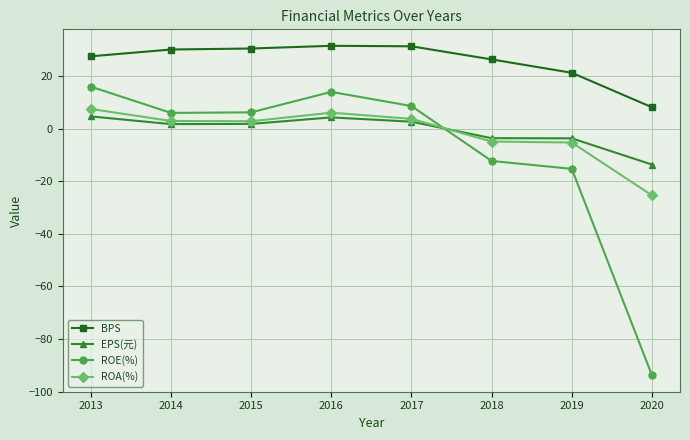

What is the difference between the second highest and second lowest values in the ROE(%) series?

29.3